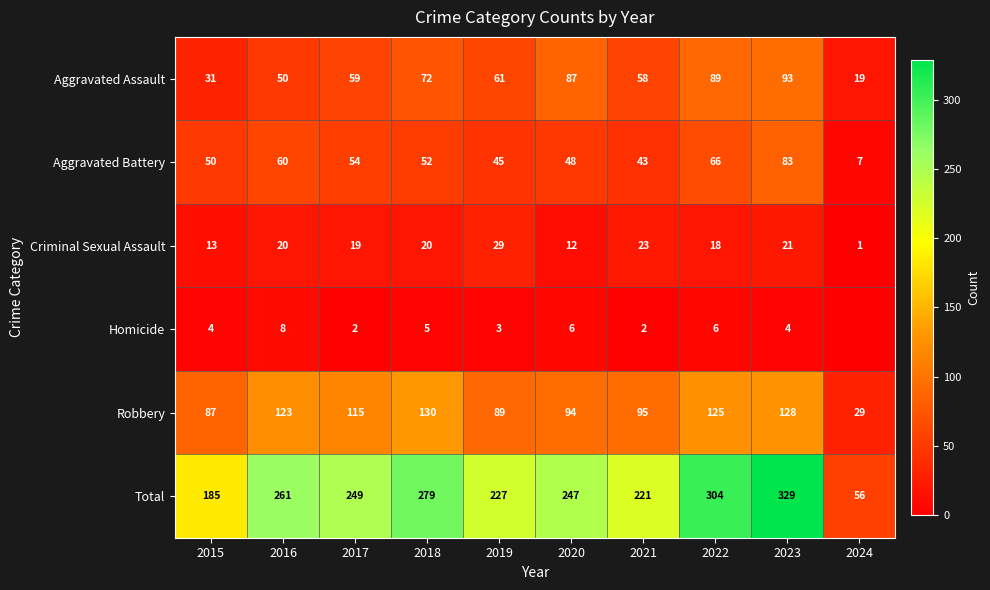

Rank the series at 2020 from highest to lowest value.

Total, Robbery, Aggravated Assault, Aggravated Battery, Criminal Sexual Assault, Homicide